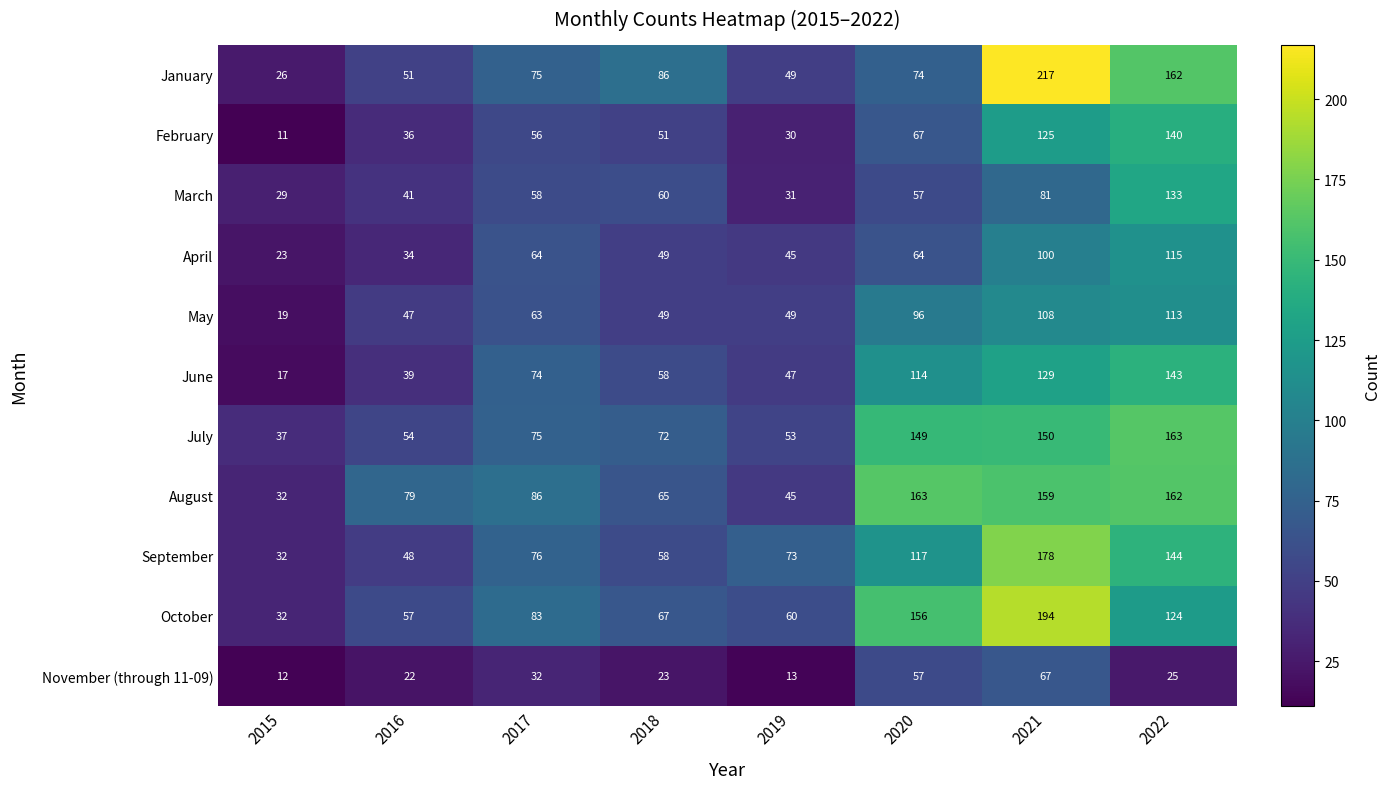

What is the average value of the October series?

97